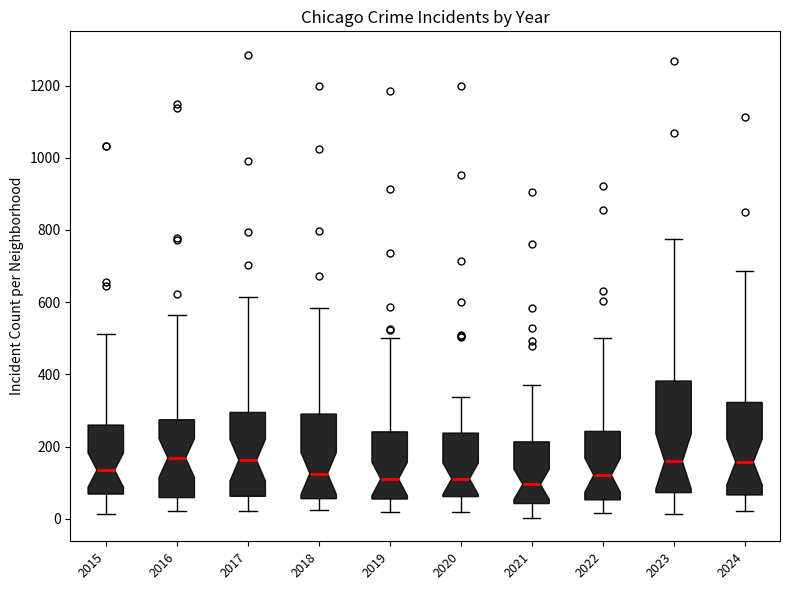

Where does the lower whisker of the box at x = 2019 end on the y-axis? The values are not printed on the chart, so give them approximately, as read against the axis.

20